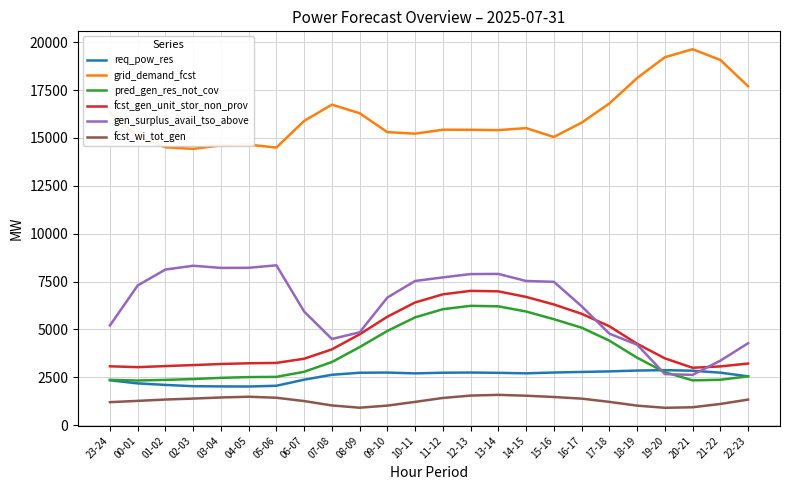

Between 01-02 and 13-14, which series saw the biggest shift?

fcst_gen_unit_stor_non_prov